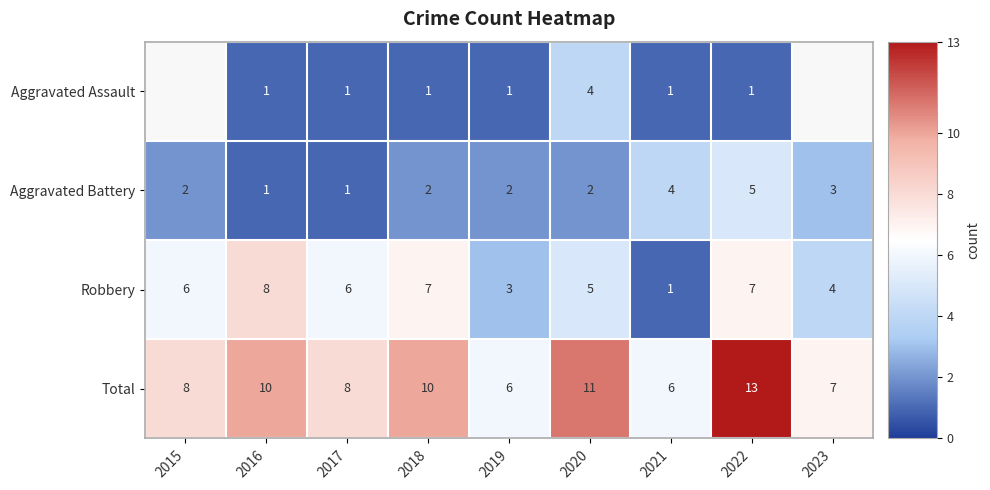

At which category is the sum across all series the highest?

2022